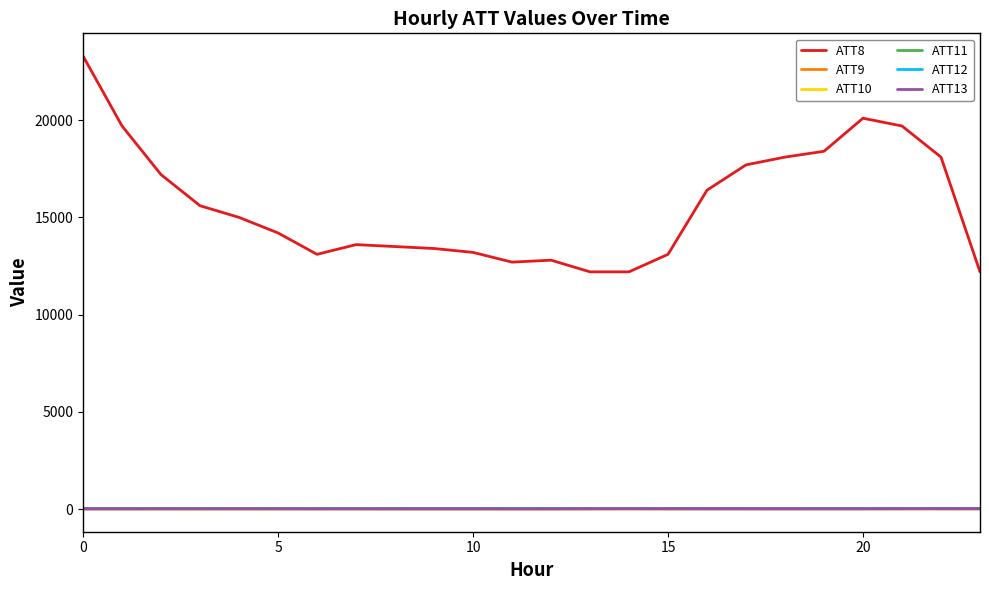

Which series has the largest range (max minus min)?

ATT8